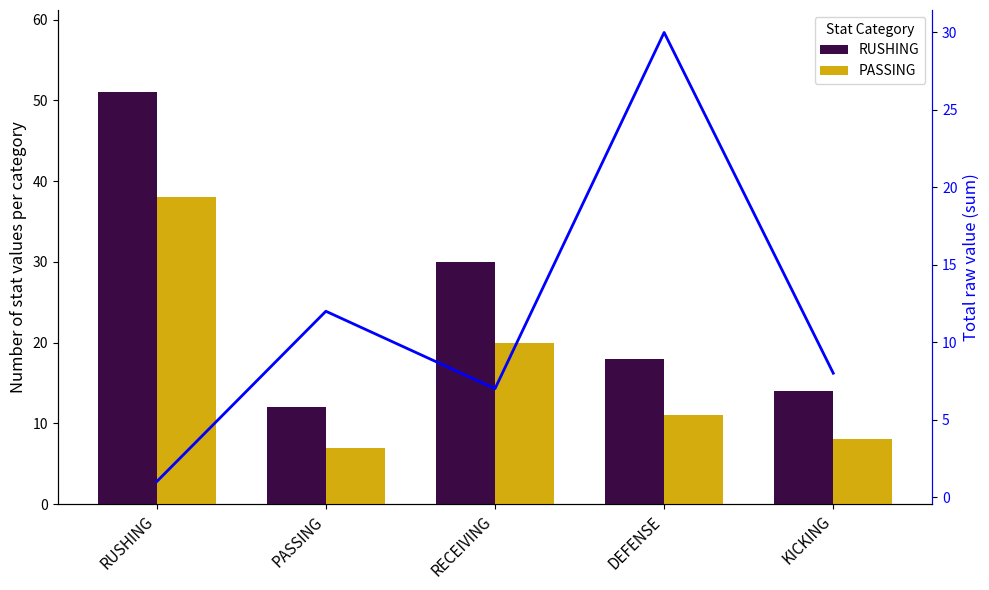

At RECEIVING, list the series in order from largest to smallest.

RUSHING, PASSING, value_trend